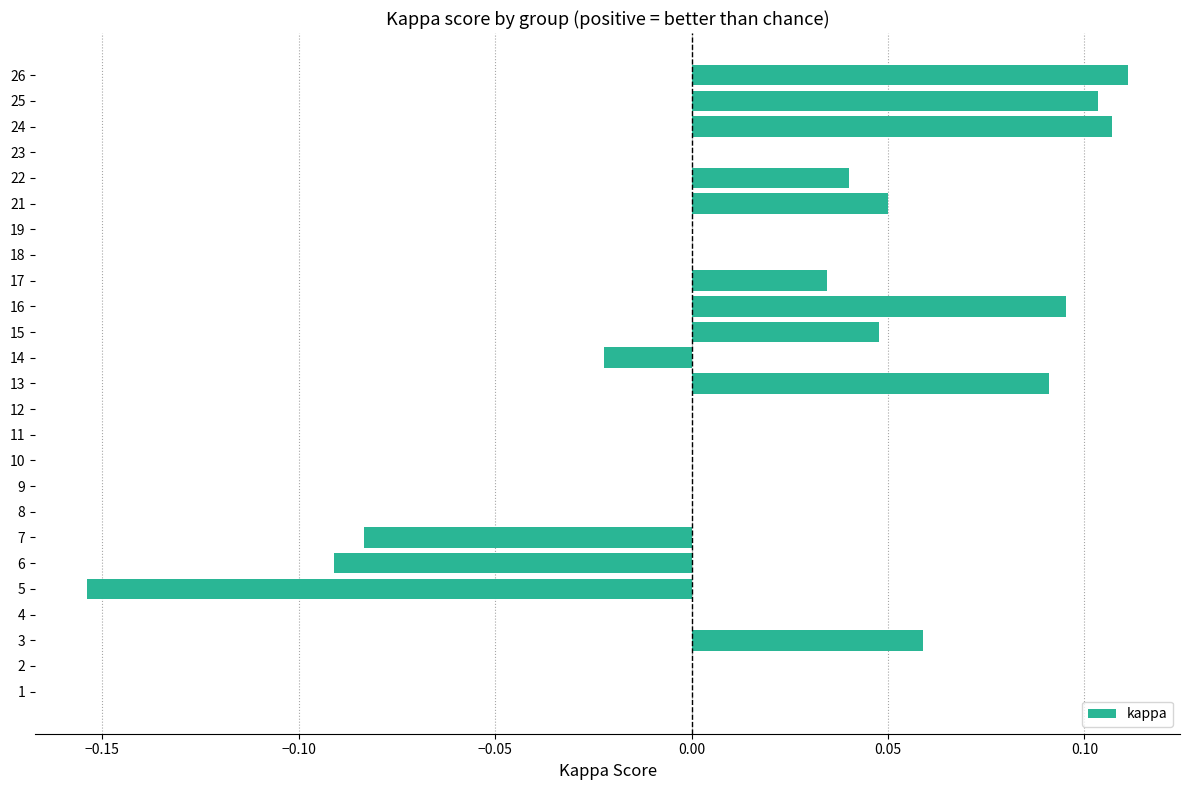

The chart shows a value of 0.1 at 23. True or false?

False